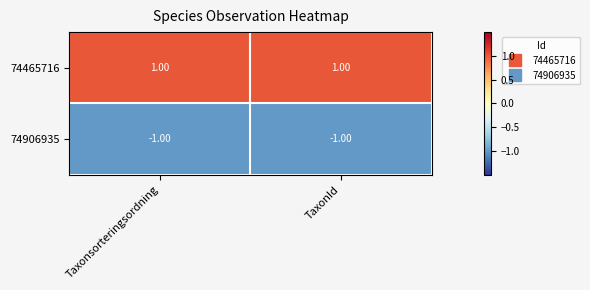

Count the number of categories in the chart.

2